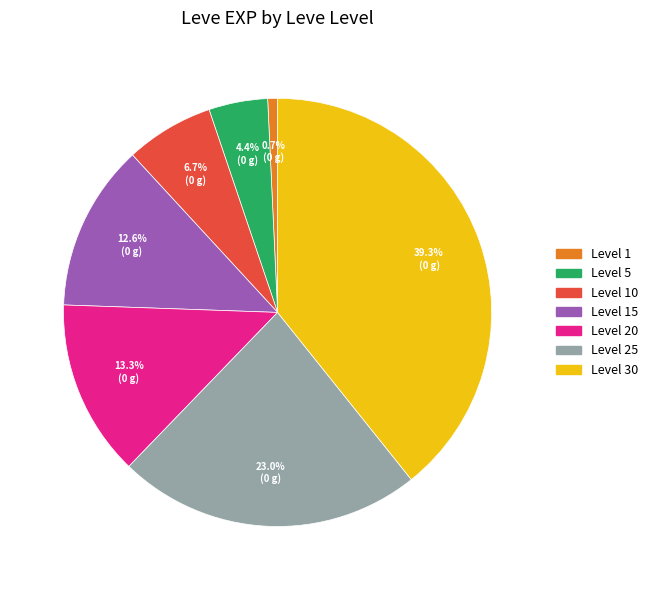

Does any single category account for the majority?

No